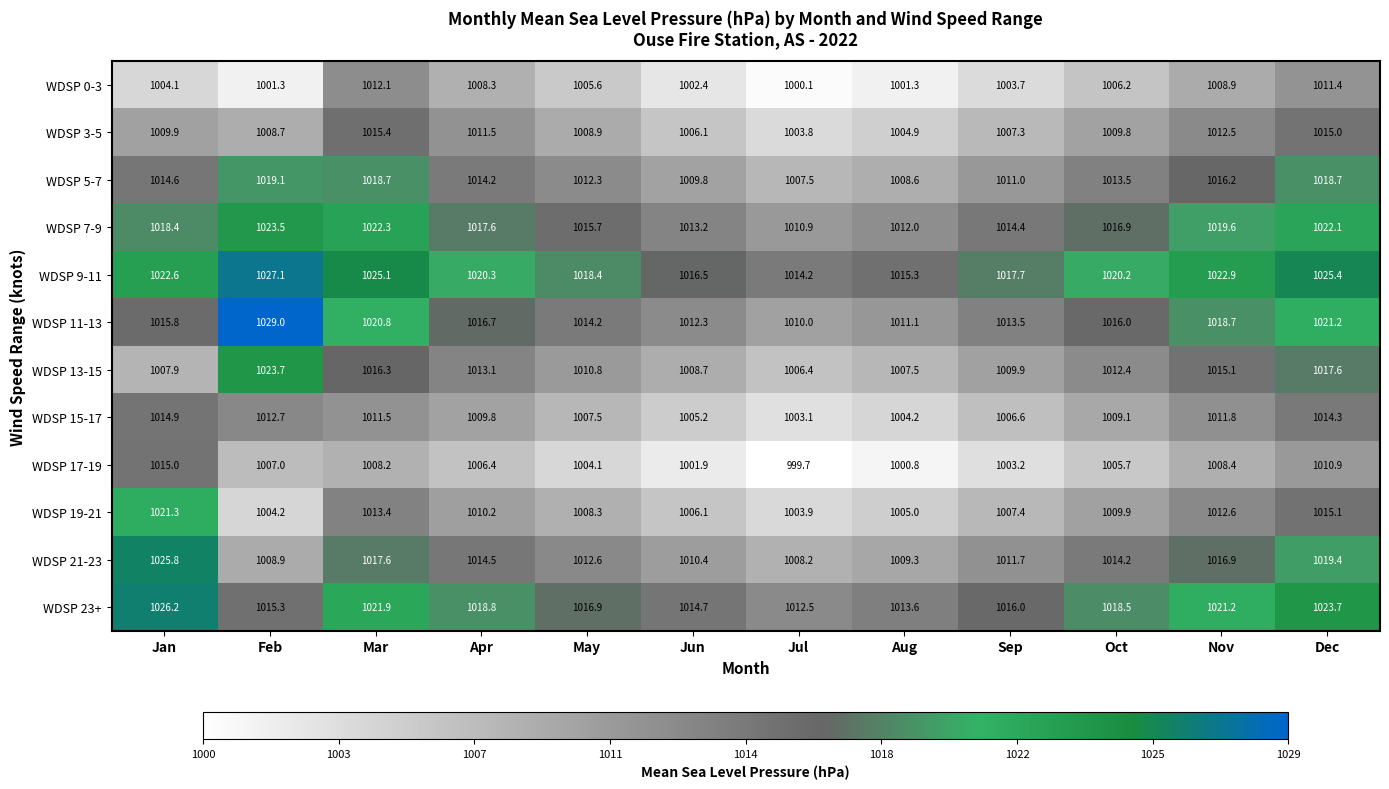

What is the difference between the highest and lowest values at May?

14.3